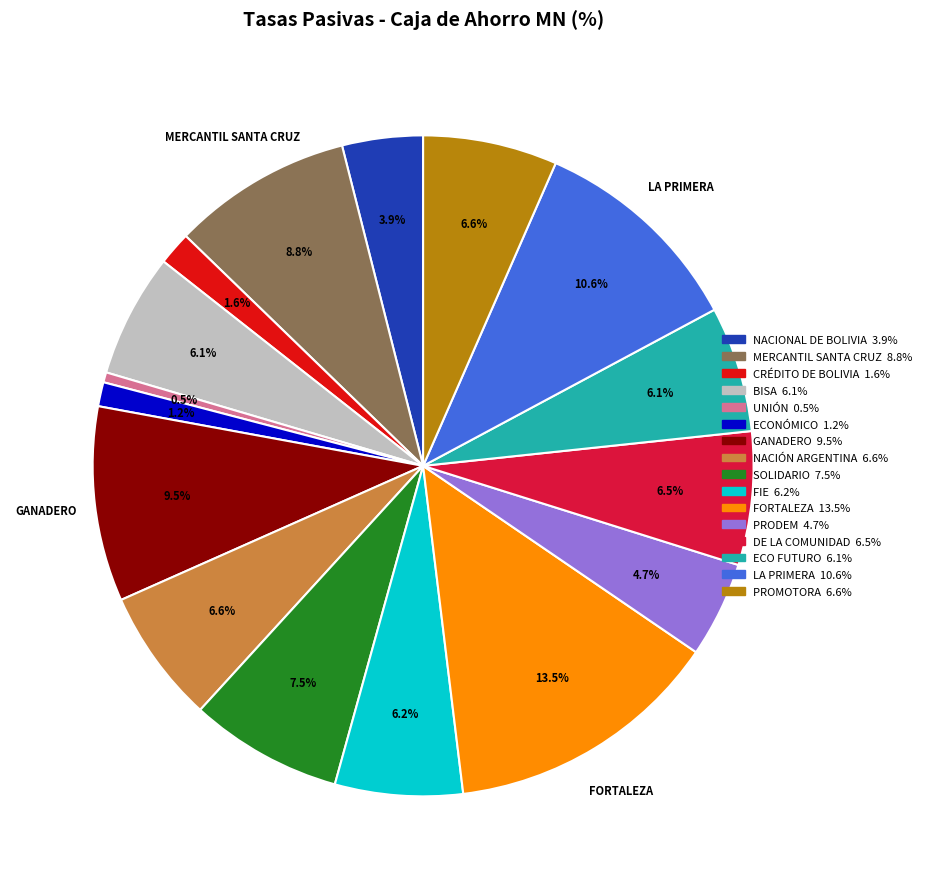

To the nearest percent, what is the combined percentage of NACIÓN ARGENTINA and CRÉDITO DE BOLIVIA?

8%